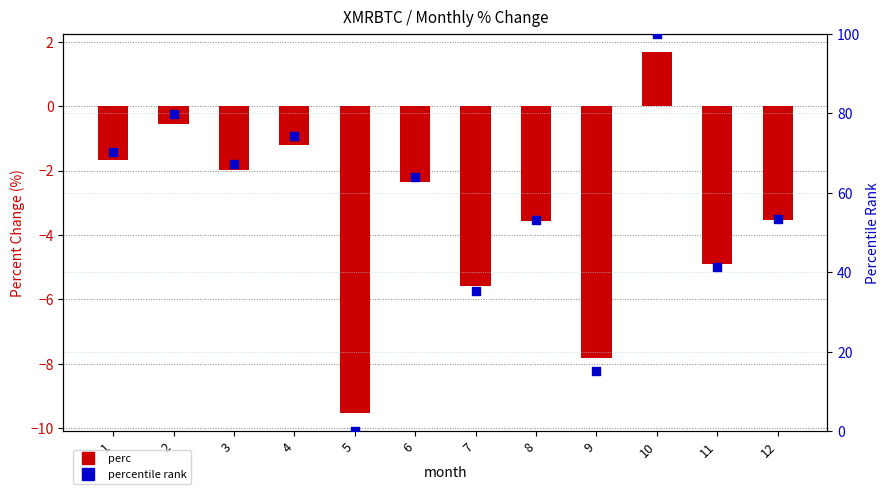

Which series reaches the minimum Y coordinate?

perc